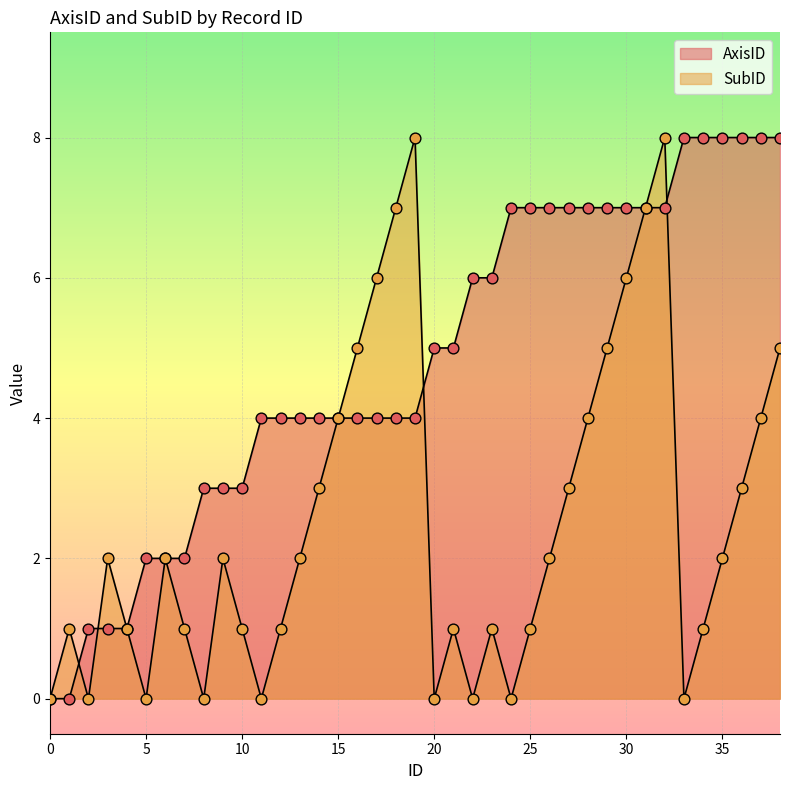

Which series has the largest total across all categories?

AxisID